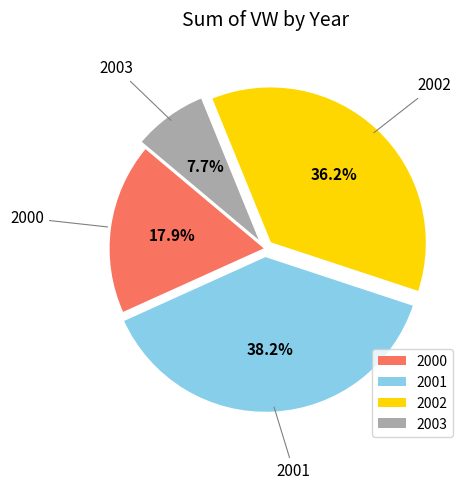

What is the smallest slice in the pie chart?

2003